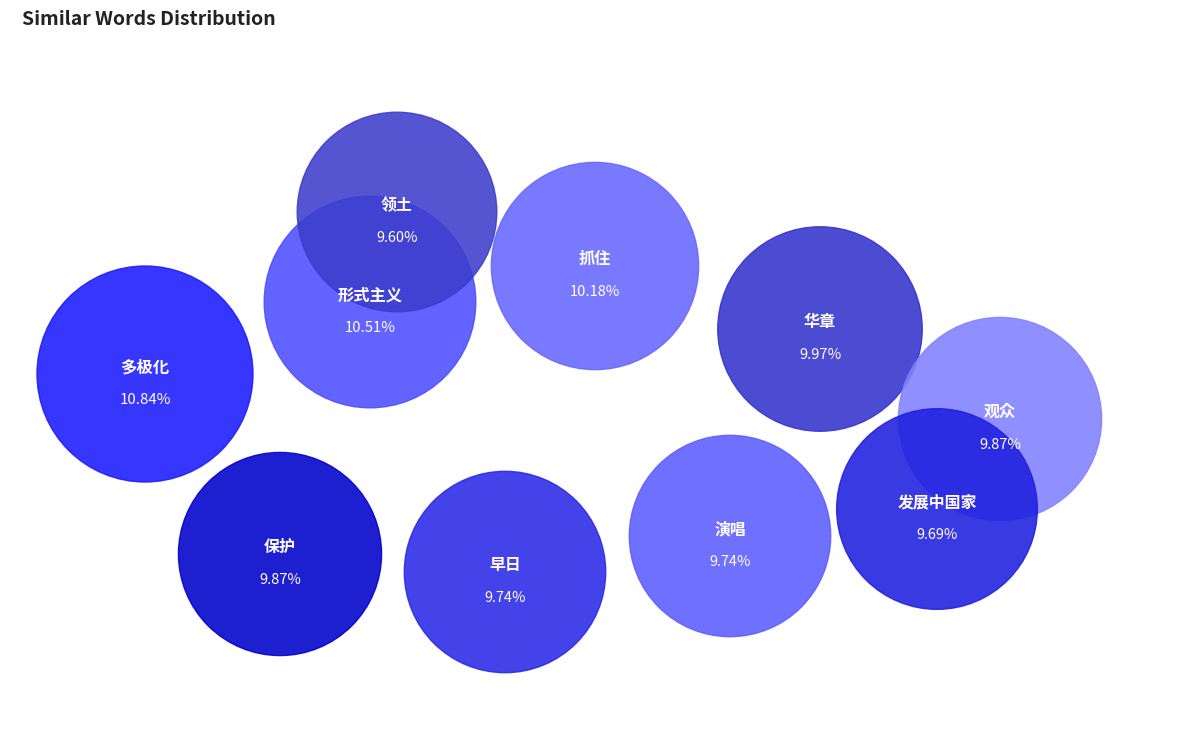

To the nearest percent, what percentage of the pie is 早日?

10%